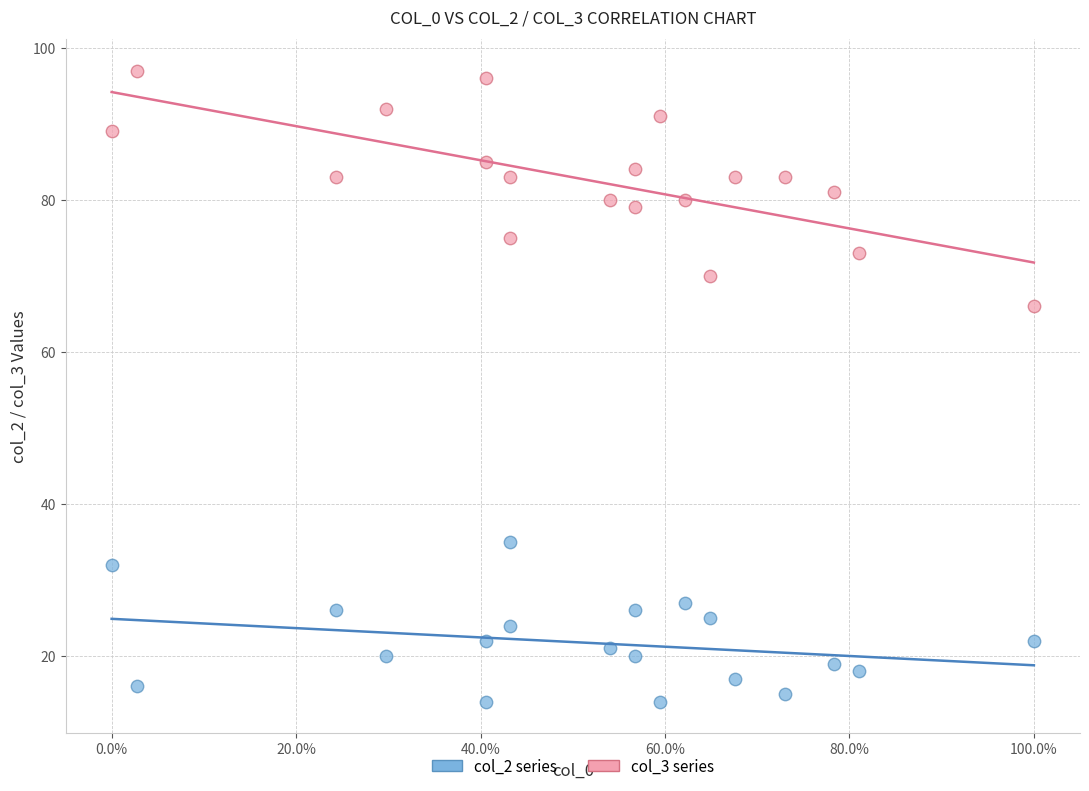

Across all series, what Y value is closest to 55?

66